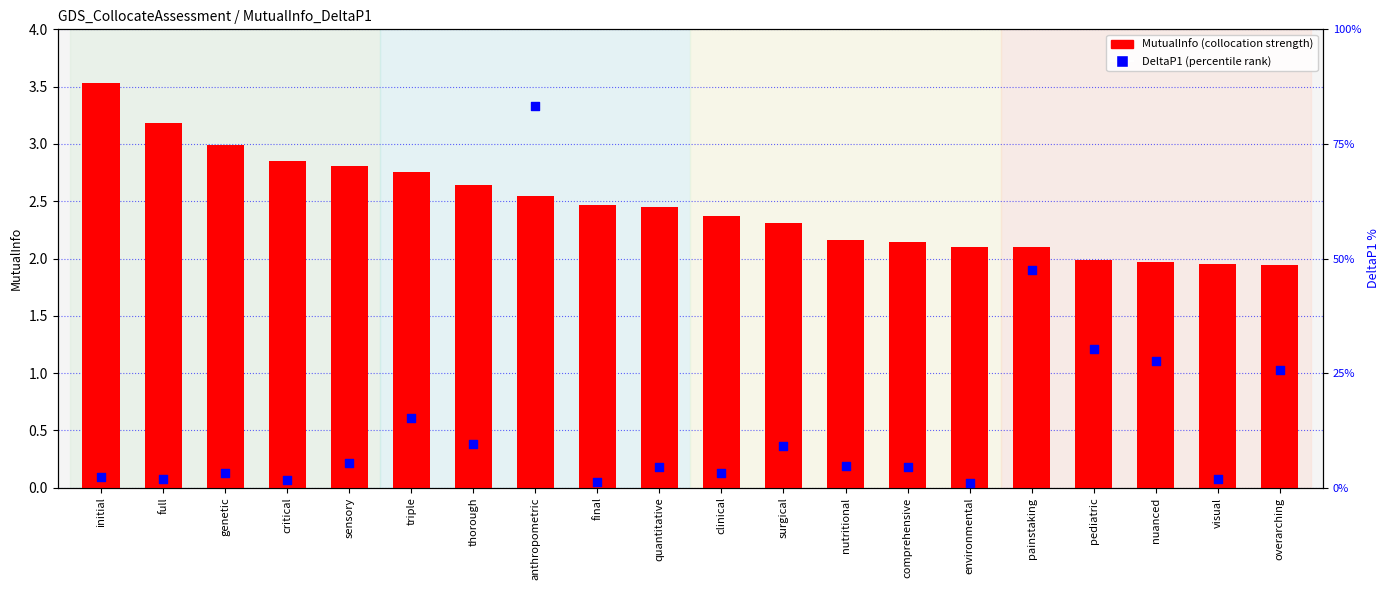

Which series has the largest Y range (max minus min)?

DeltaP1 (percentile rank)